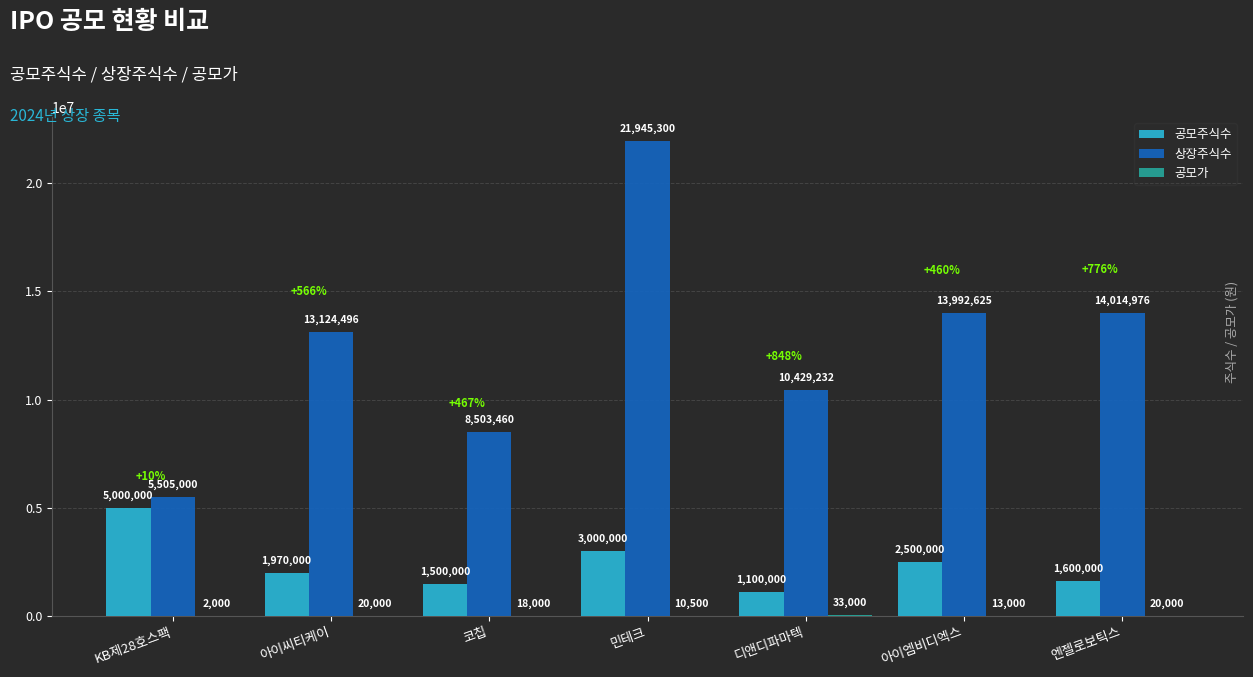

Between 코칩 and 엔젤로보틱스, which series saw the biggest shift?

상장주식수